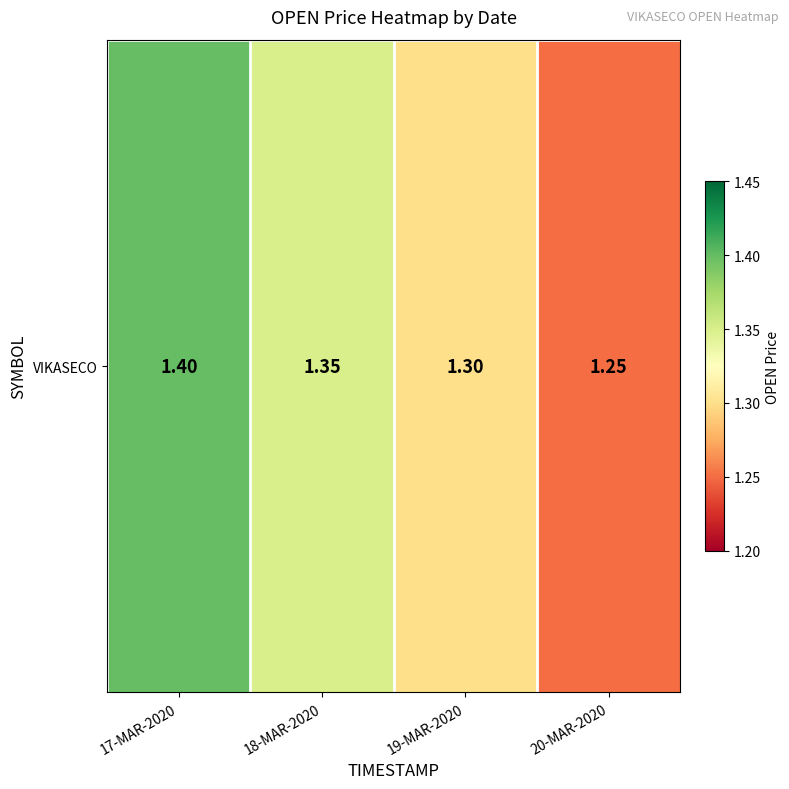

The chart shows a value of 1.4 at 17-MAR-2020. True or false?

True